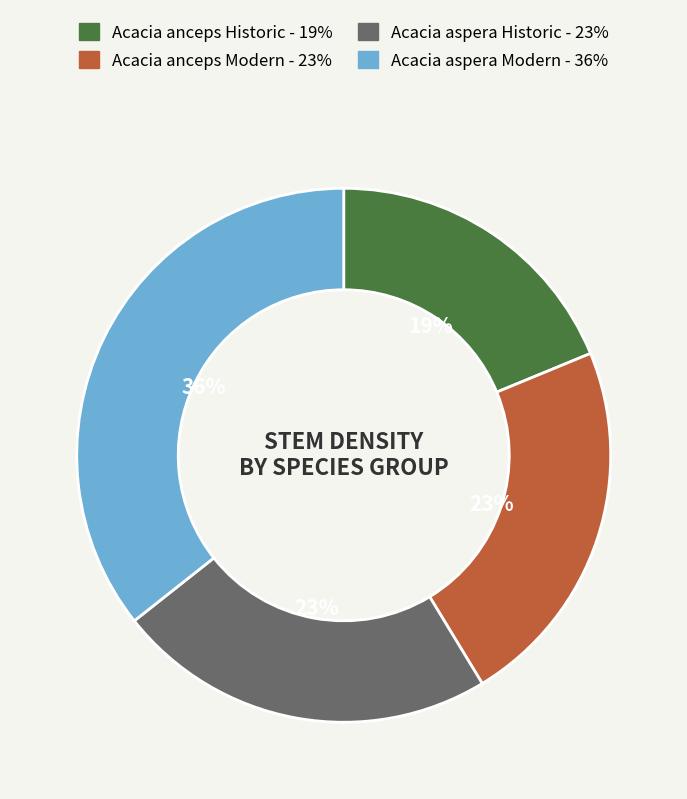

Which has a higher value, Acacia aspera Historic or Acacia aspera Modern?

Acacia aspera Modern